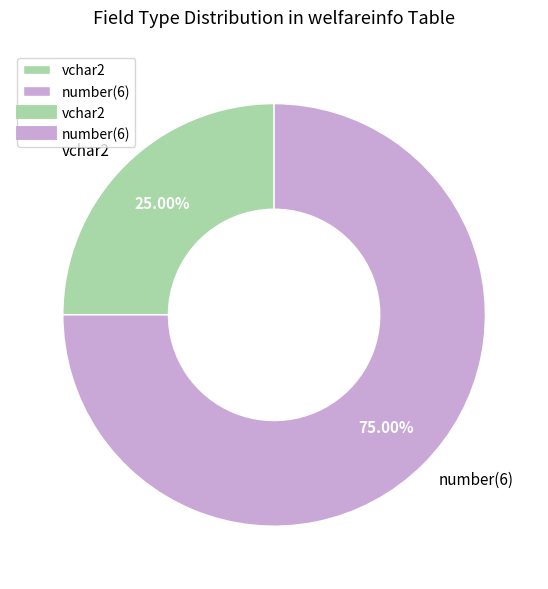

To the nearest percent, what is the combined percentage of vchar2 and number(6)?

100%